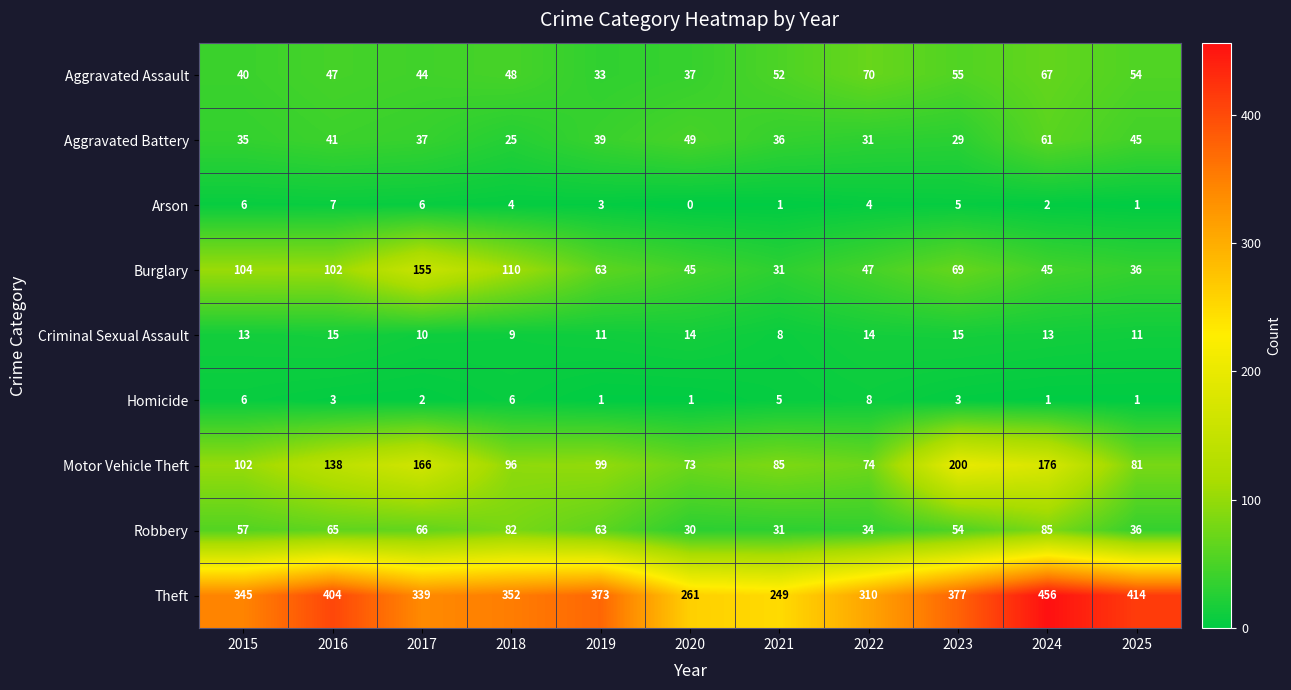

Is the value of Burglary at 2015 greater than the value of Aggravated Assault at 2016?

Yes